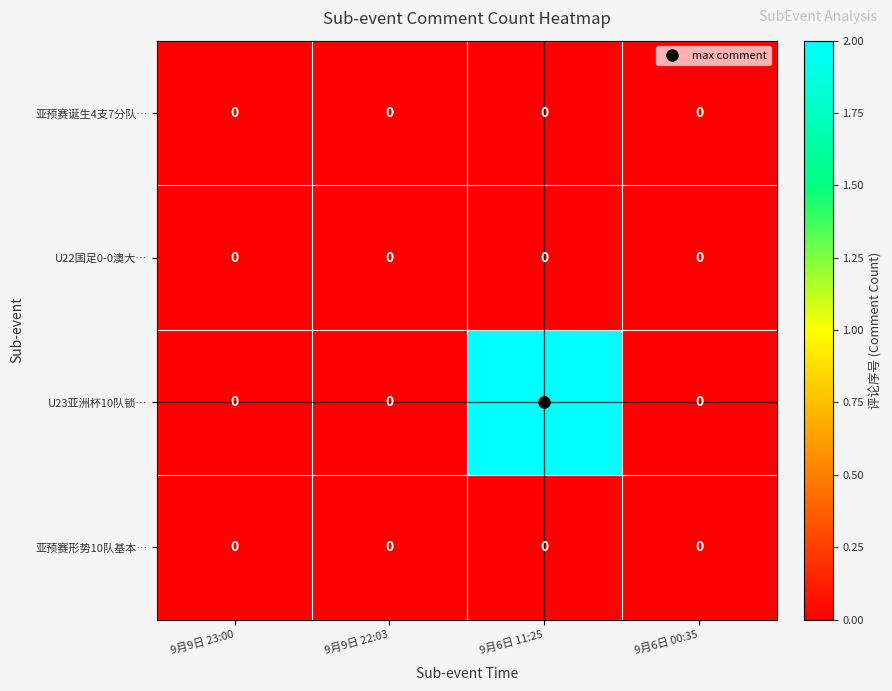

Which series has the widest spread of values?

U23亚洲杯10队锁…